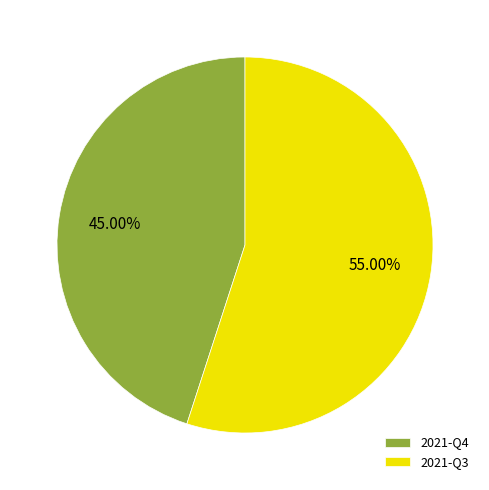

Is 2021-Q3 the majority of the pie?

Yes